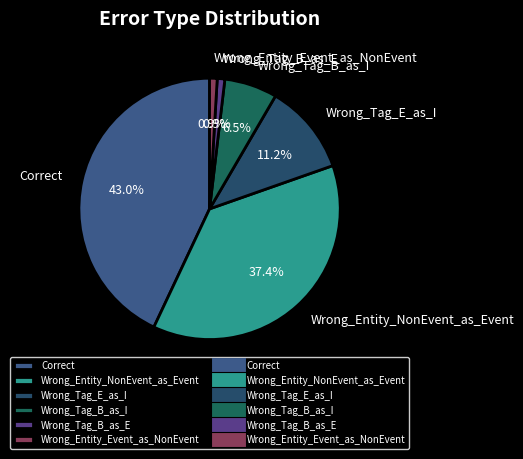

What is the ratio of the value at Wrong_Tag_B_as_I to the value at Wrong_Tag_E_as_I?

0.6